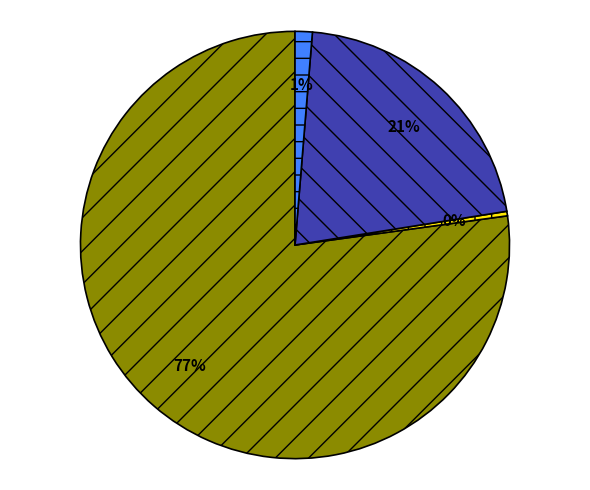

Does any single category account for the majority?

Yes